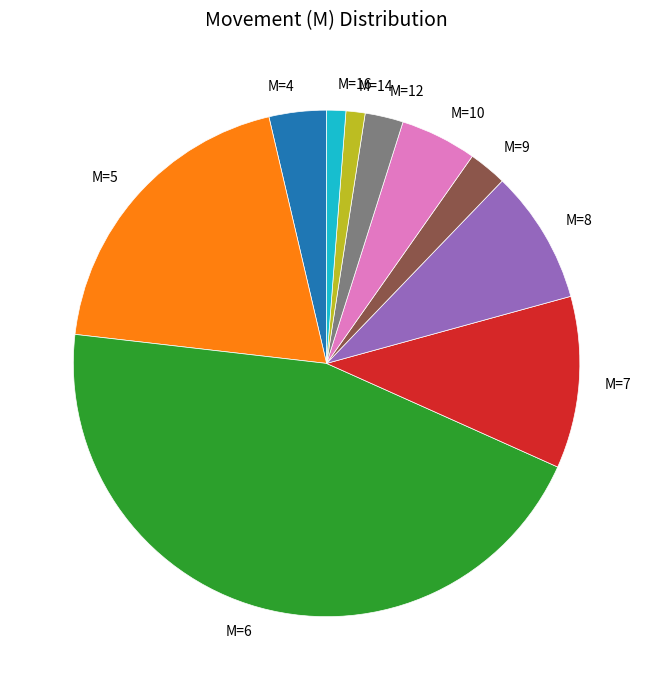

What is the largest slice in the pie chart?

M=6